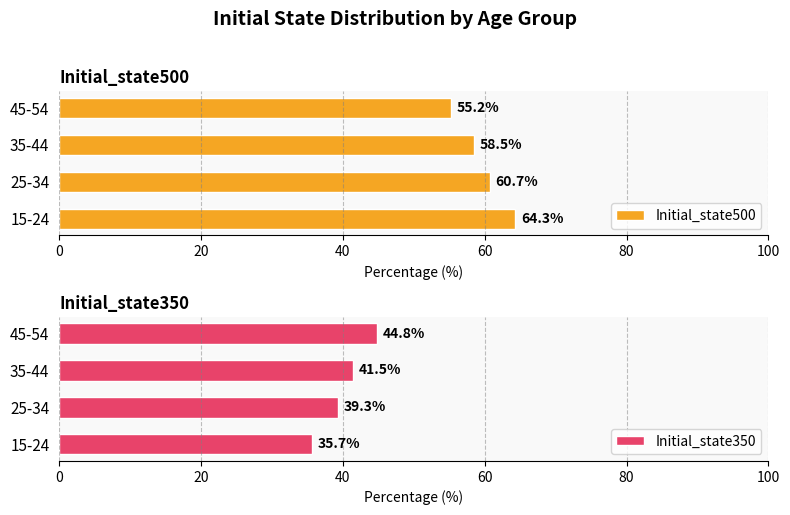

How many distinct data groups are displayed?

2